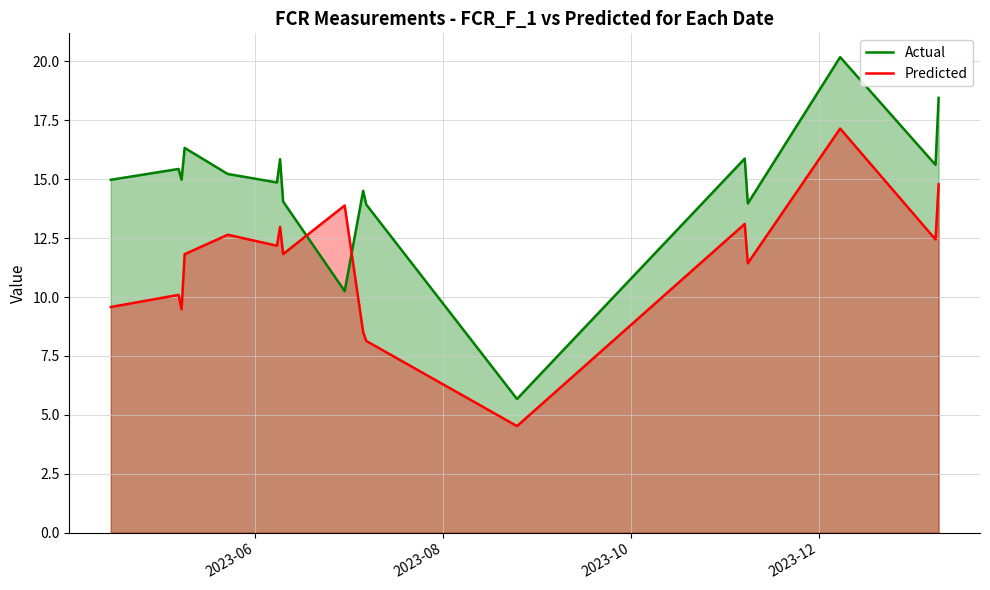

What are all the series names shown in the legend?

Actual, Predicted